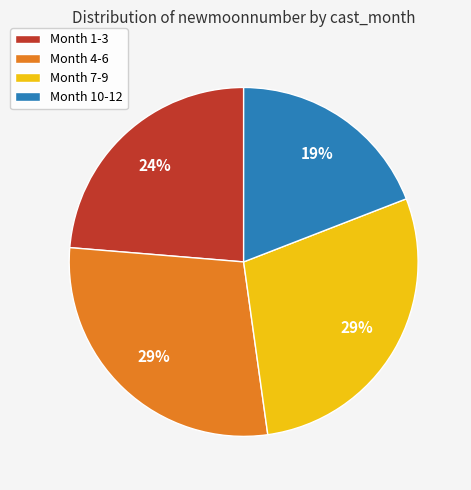

Is there a majority slice in this chart?

No